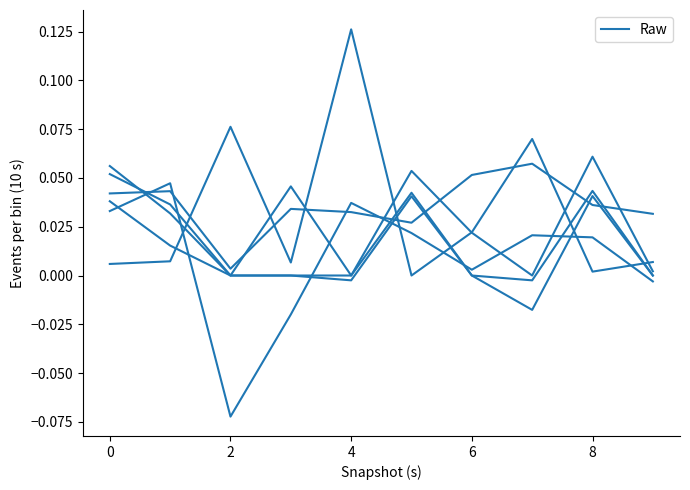

Does the chart have visible grid lines?

No